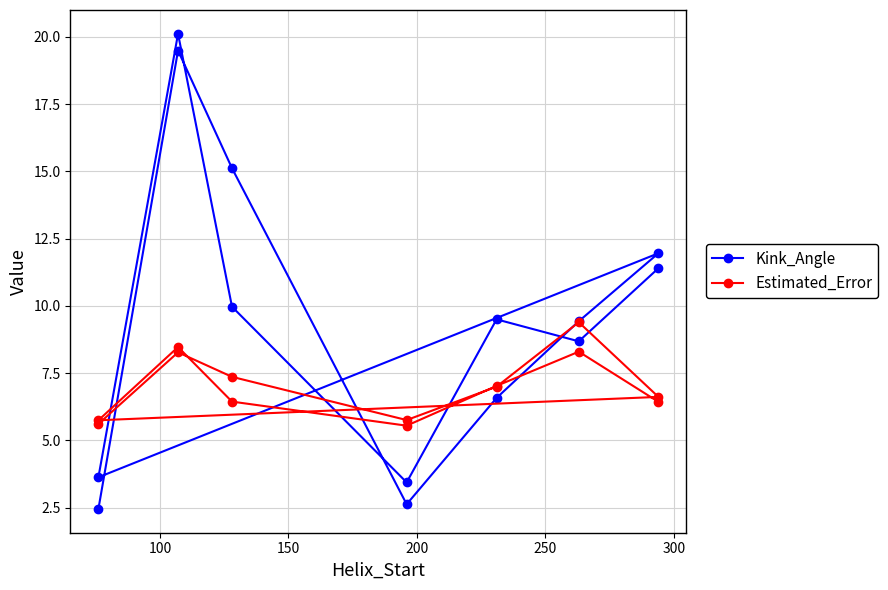

Which series has the widest spread of values?

Kink_Angle